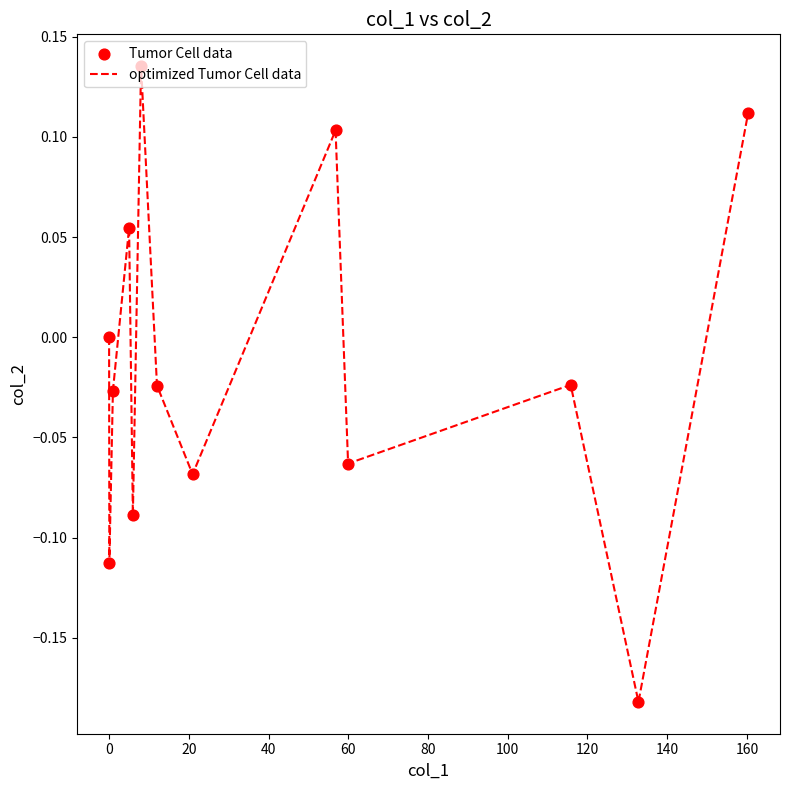

How many lines are shown in the chart?

1